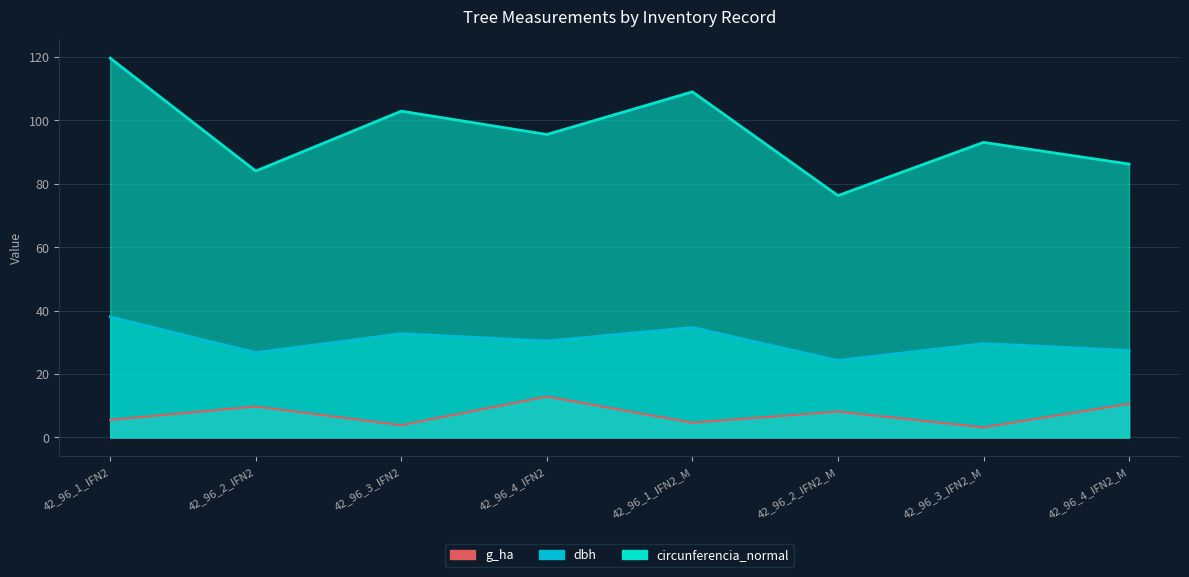

Rank the series by their maximum value, from lowest to highest.

g_ha, dbh, g